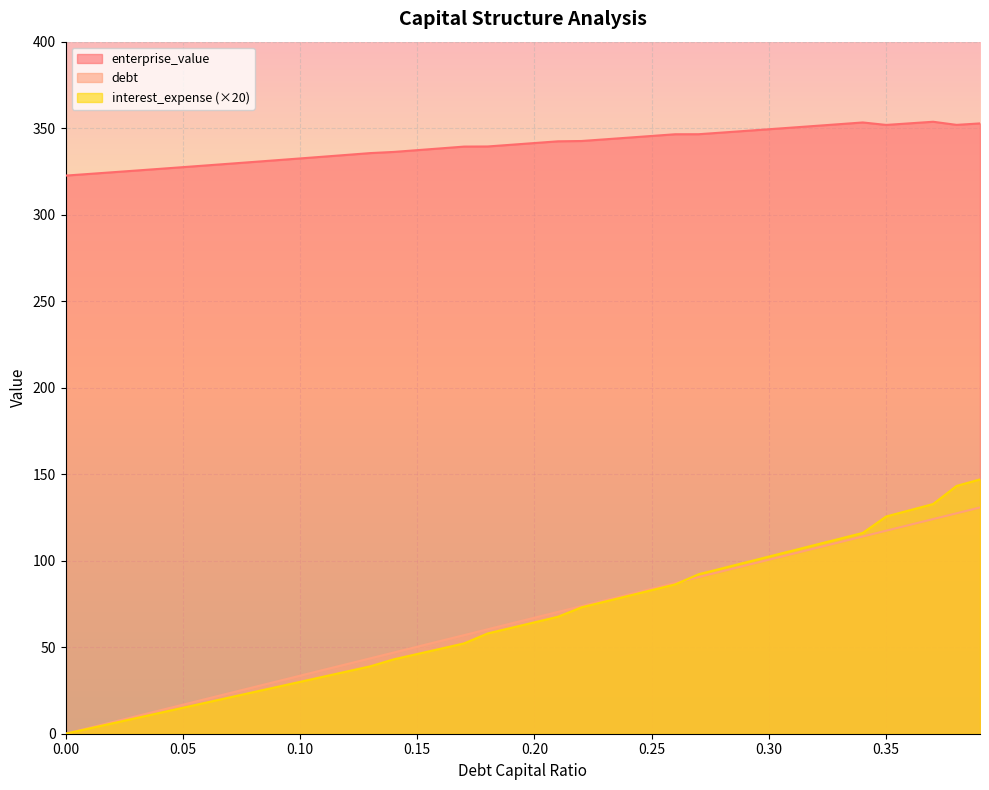

What is the sum of all enterprise_value values?

13605.8